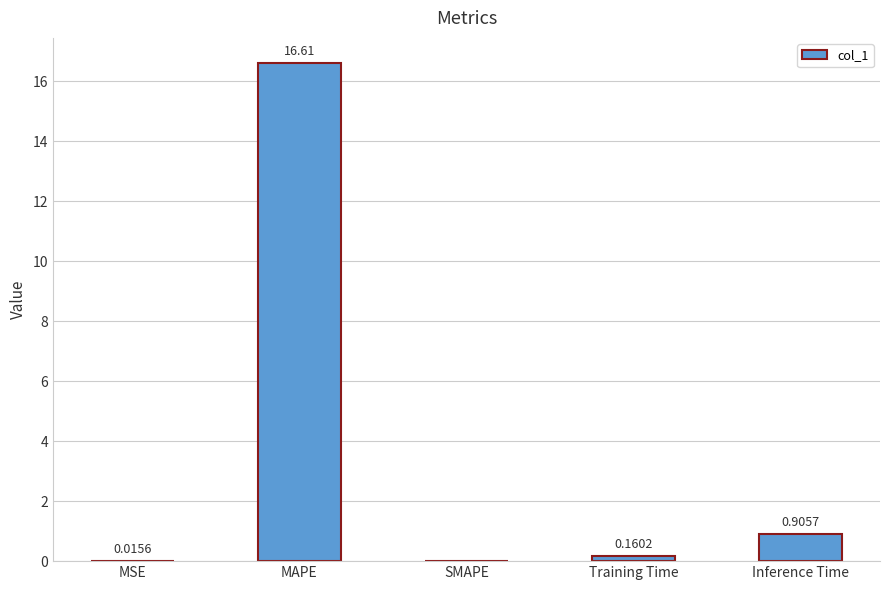

Which category has the highest value across all series?

MAPE